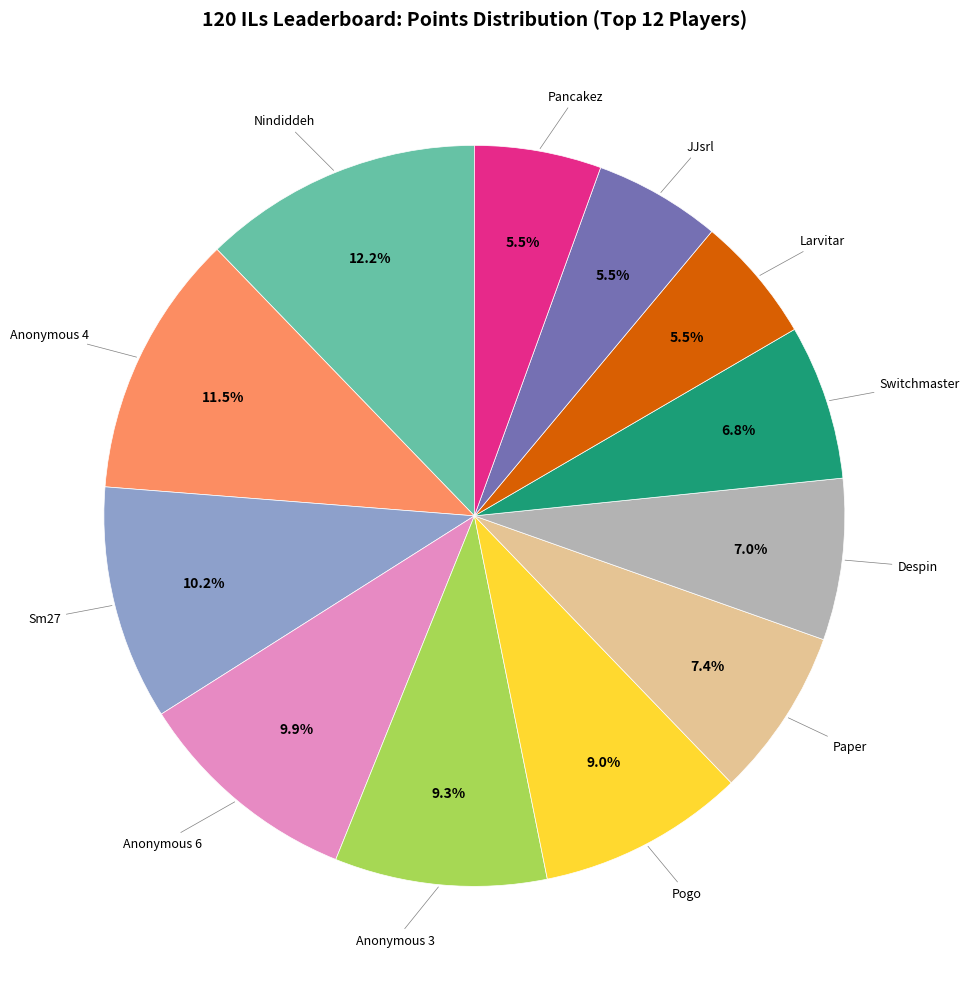

Does any single category account for the majority?

No